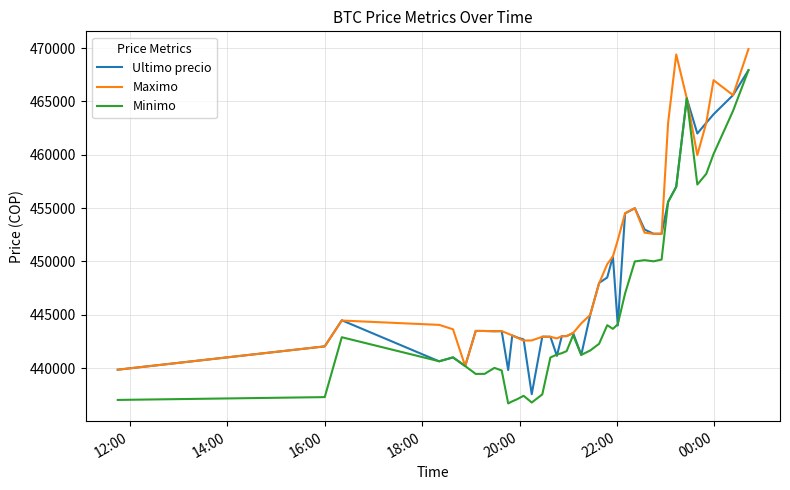

What is the minimum value for Ultimo precio?

437562